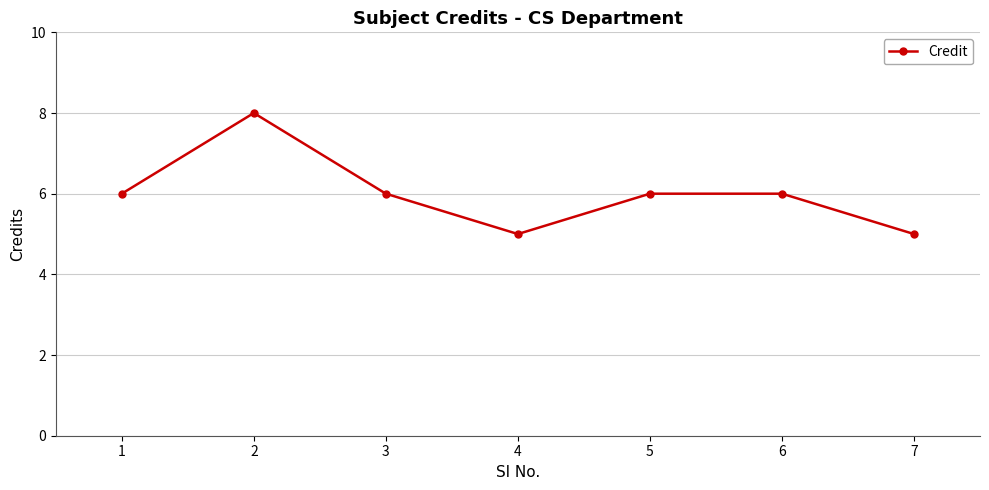

How many lines are shown in the chart?

1